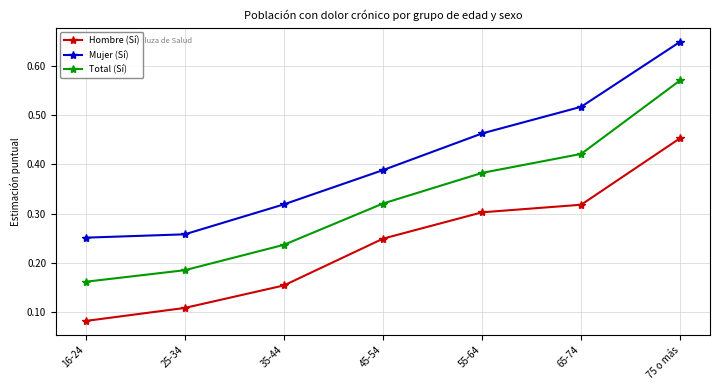

How many lines are shown in the chart?

3